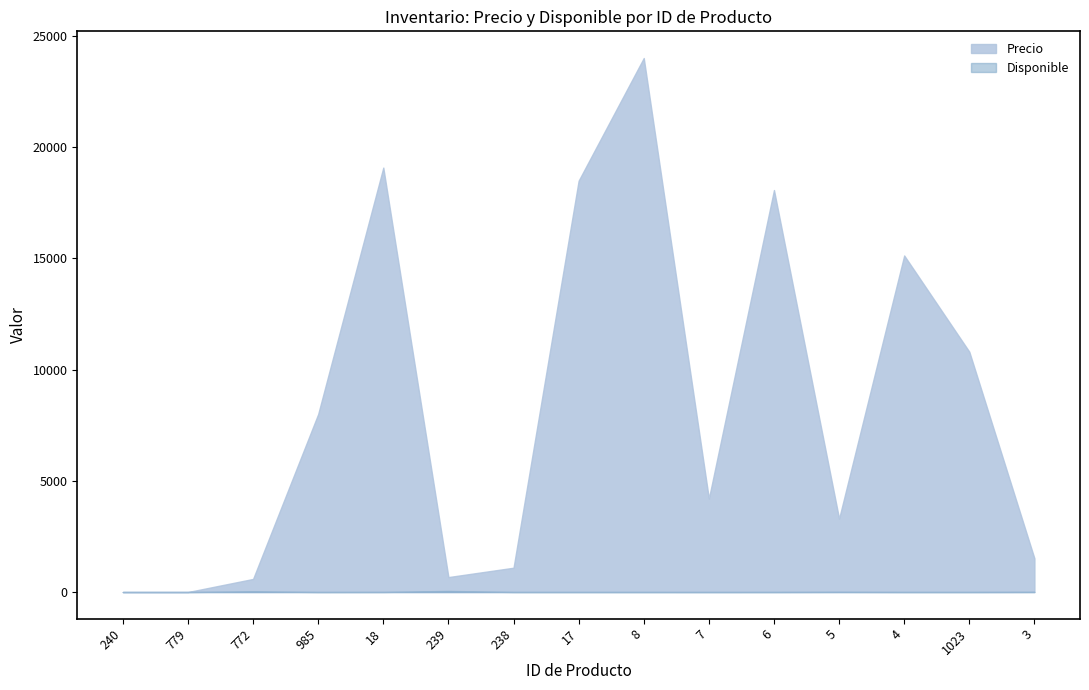

The value of Precio at 6 is 18067.2. True or false?

True